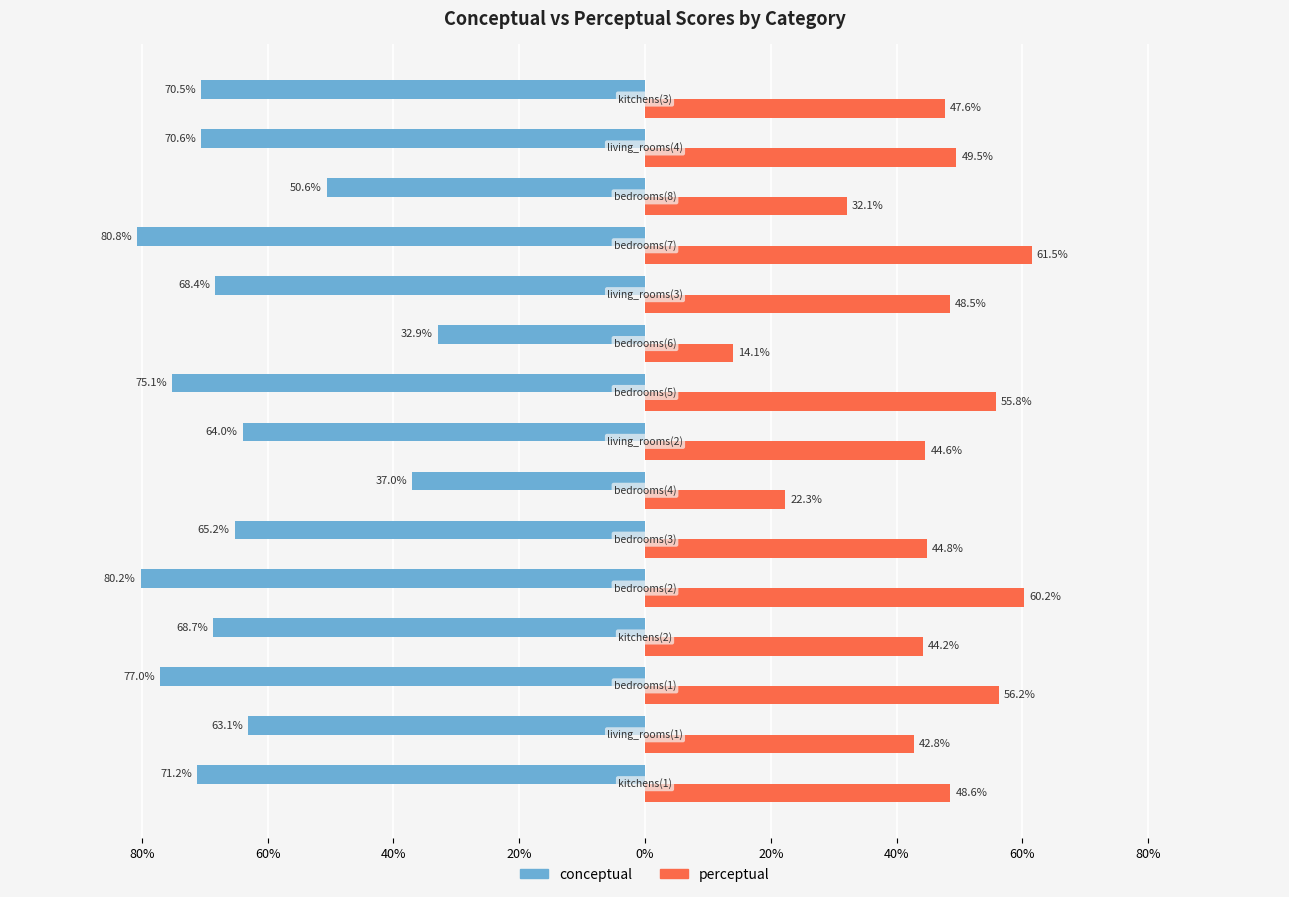

What is the value of the perceptual bar at the 12th from the left?

61.5